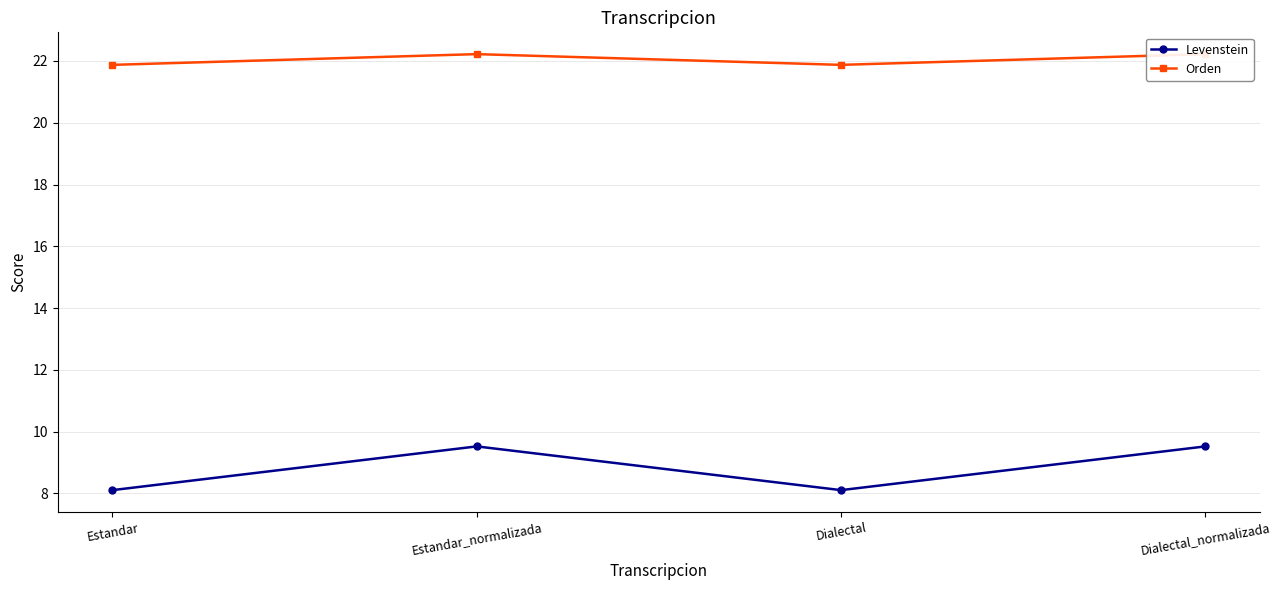

How many values in the Orden series exceed 22?

2